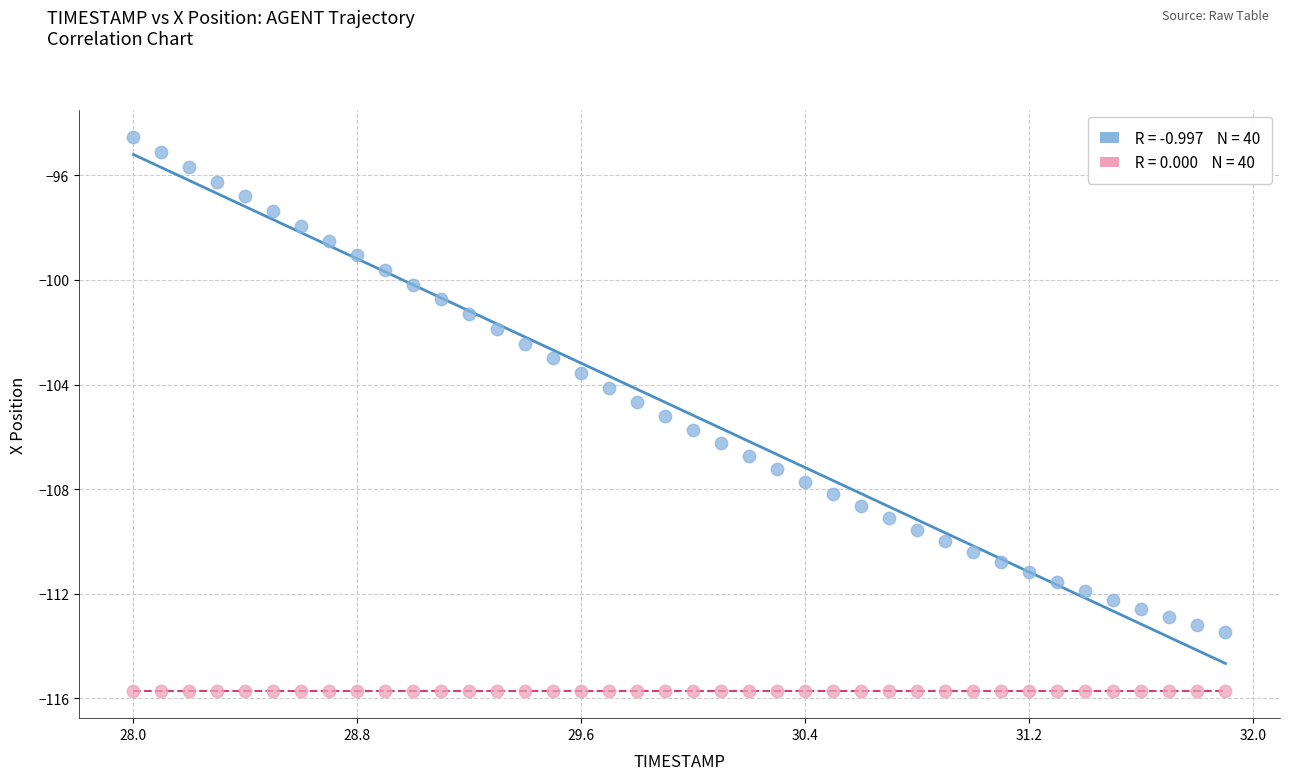

Count the number of points in this scatter plot.

80